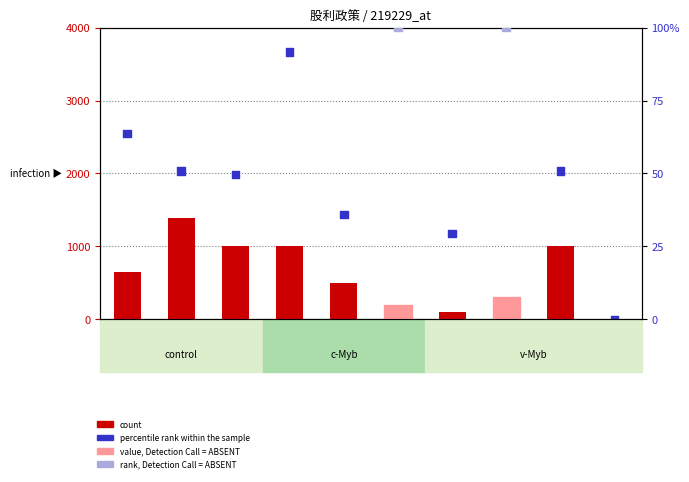

Which series reaches the minimum Y coordinate?

count